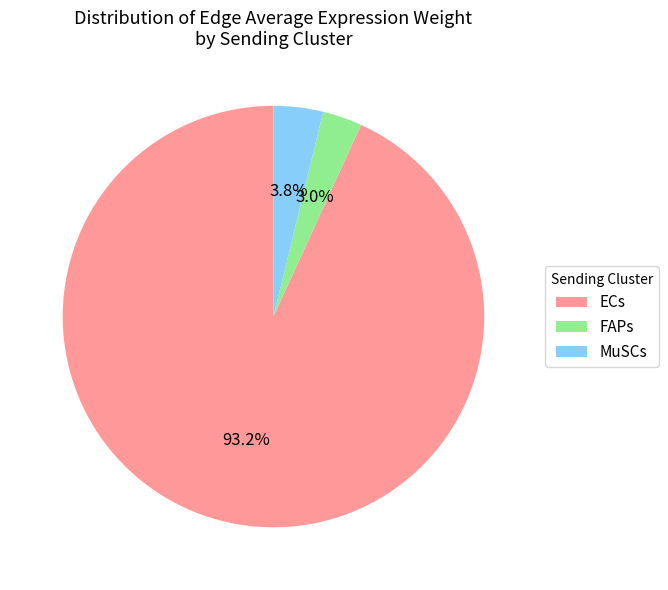

Which has a higher value, ECs or MuSCs?

ECs